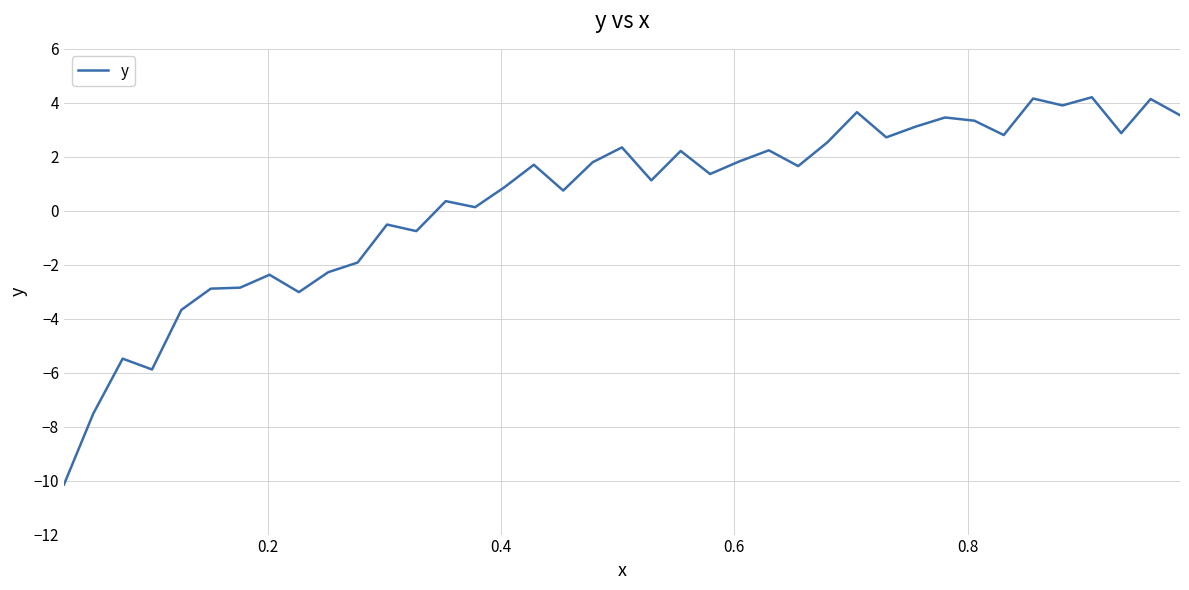

What is the smallest value displayed?

-10.1